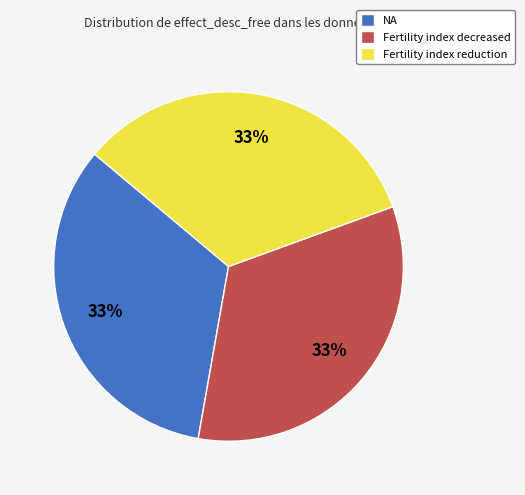

Is it true that Fertility index decreased is 33% of the pie?

True